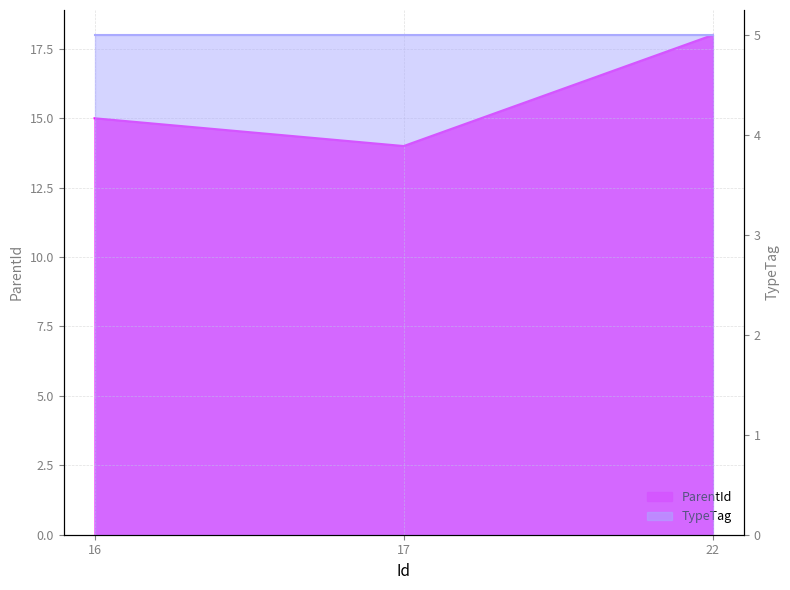

Rank the categories by value from highest to lowest.

22, 16, 17